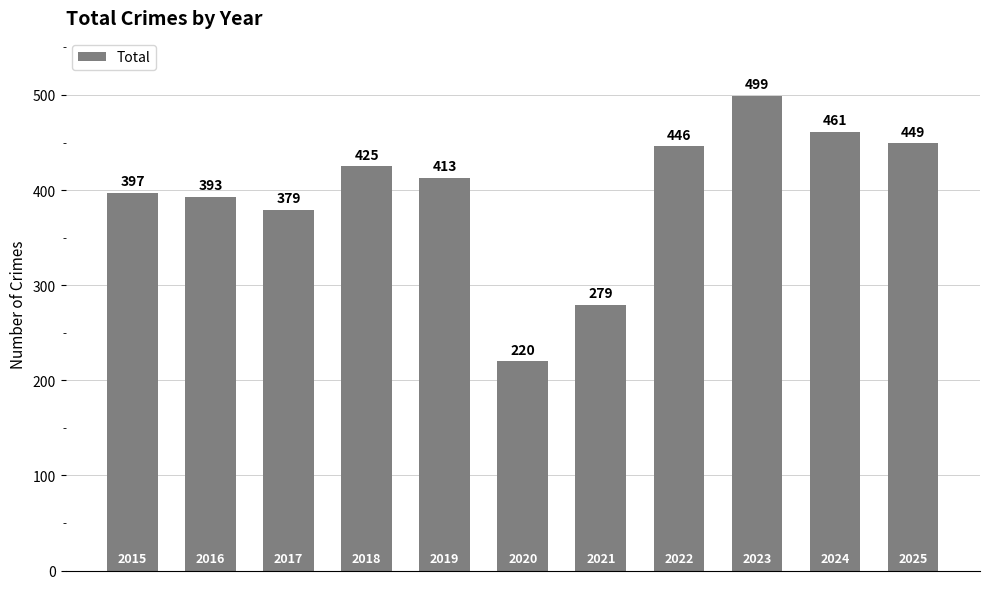

What is the value of the 3rd bar from the left?

379